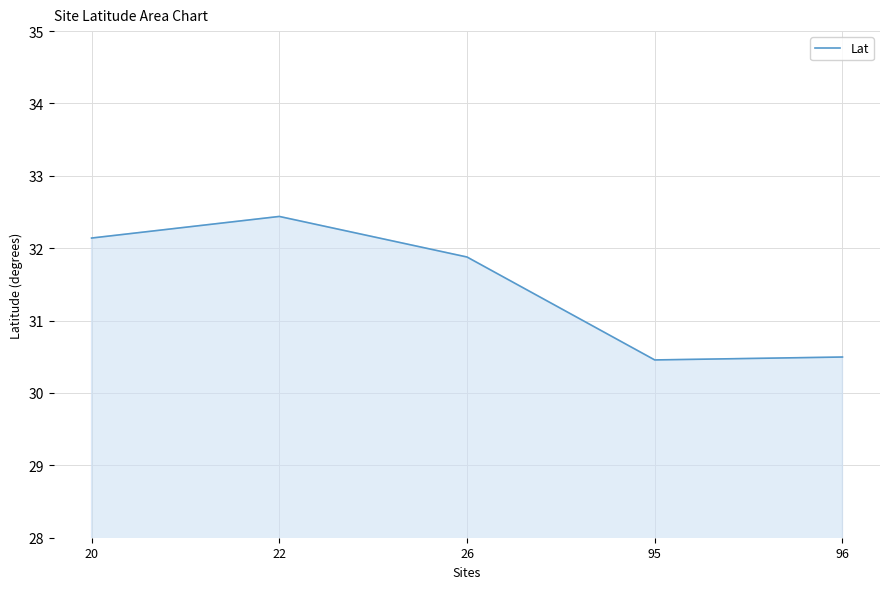

Which has a higher value, 20 or 96?

20